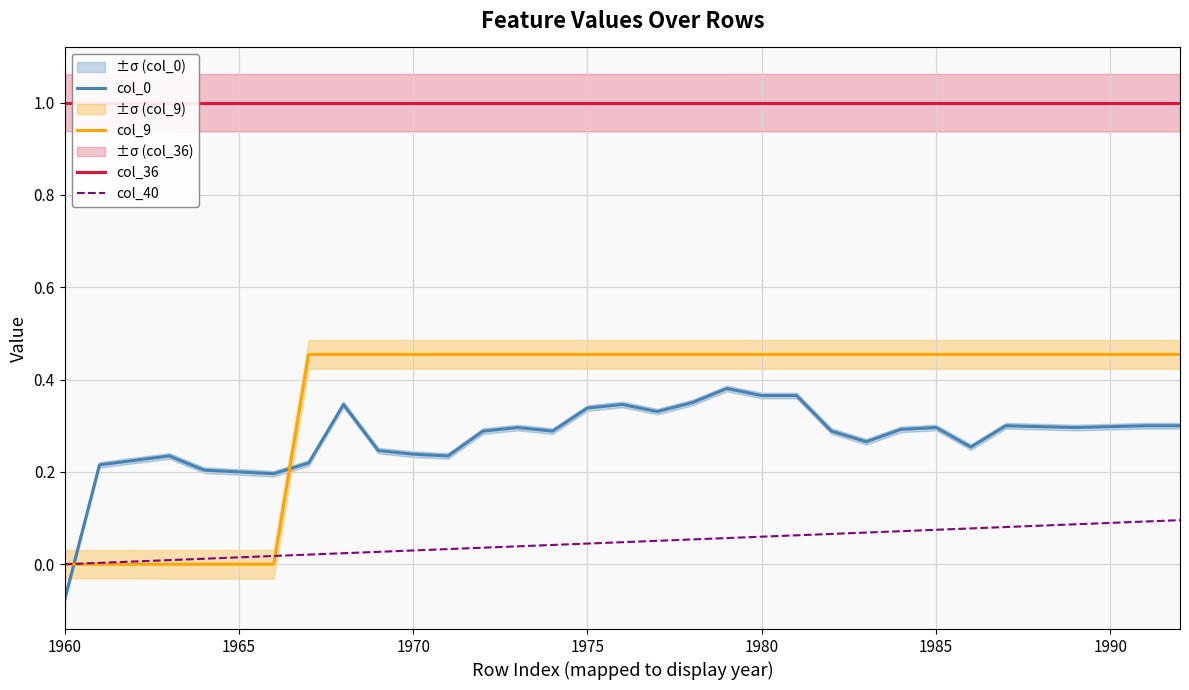

True or false: col_9 and col_0 intersect in this chart.

True